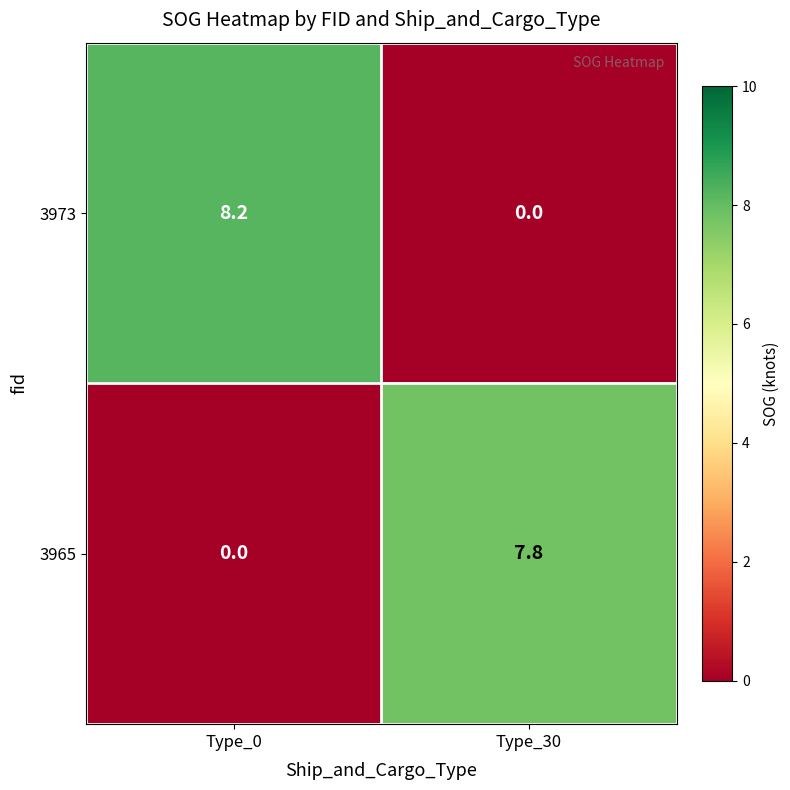

Is it true that 3965 equals 7.8 at Type_30?

True